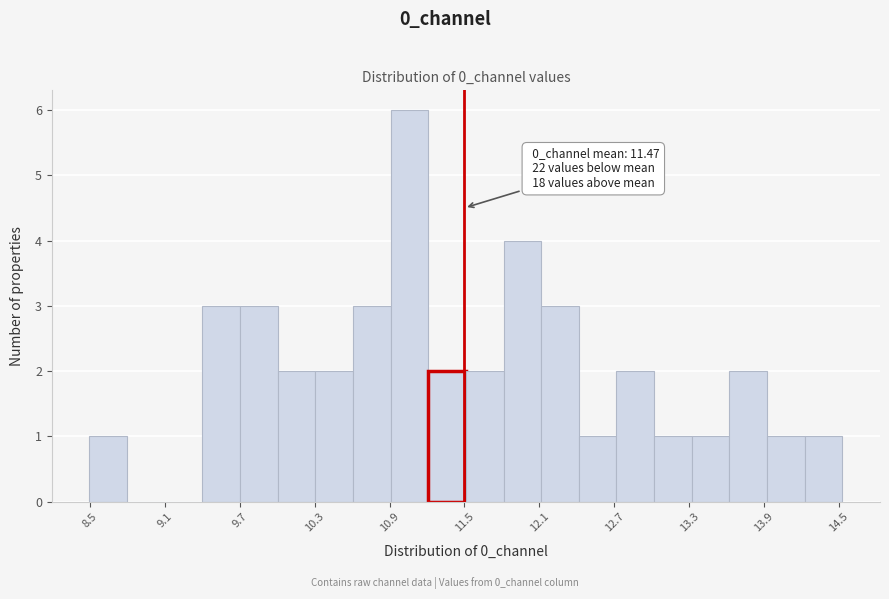

Read against the x-axis, roughly where is the centre of the tallest bar?

11.1